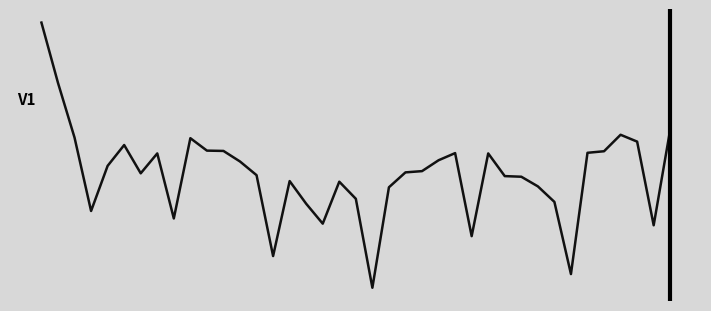

How many points are lower than both their immediate neighbors (excluding endpoints)?

9